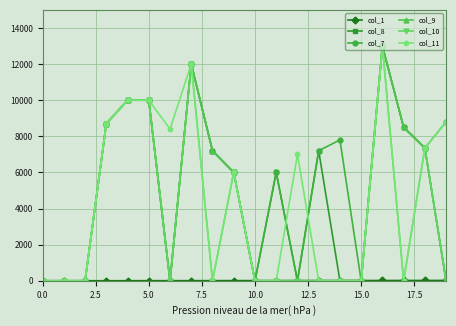

True or false: col_7 has more than 0 interior local peaks.

True